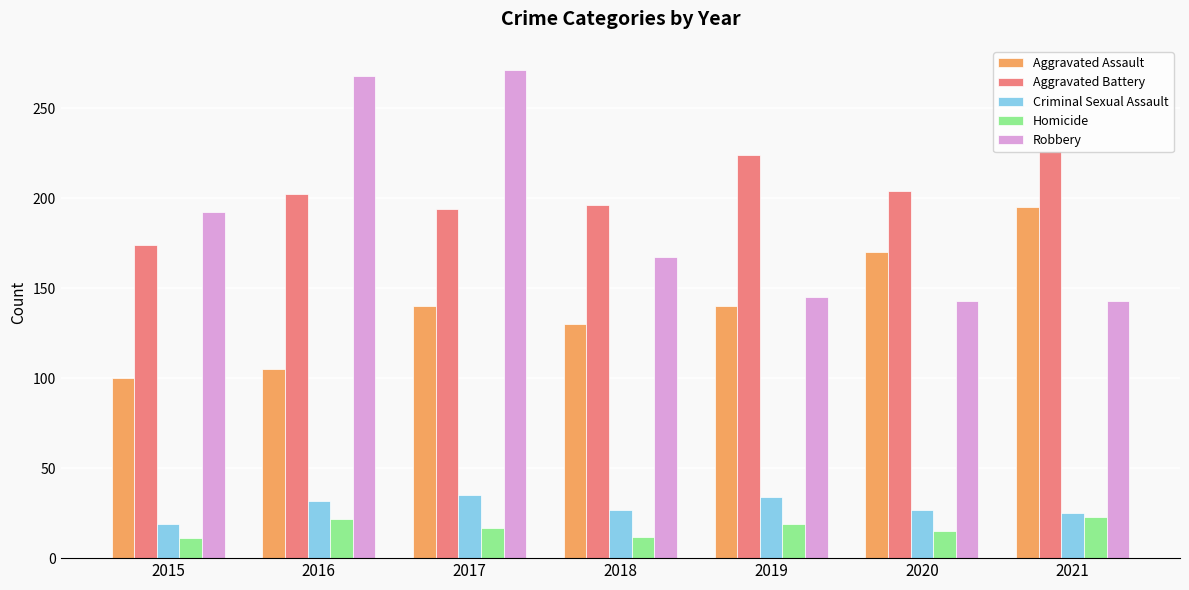

True or false: Aggravated Assault has a value of 105 at 2016.

True